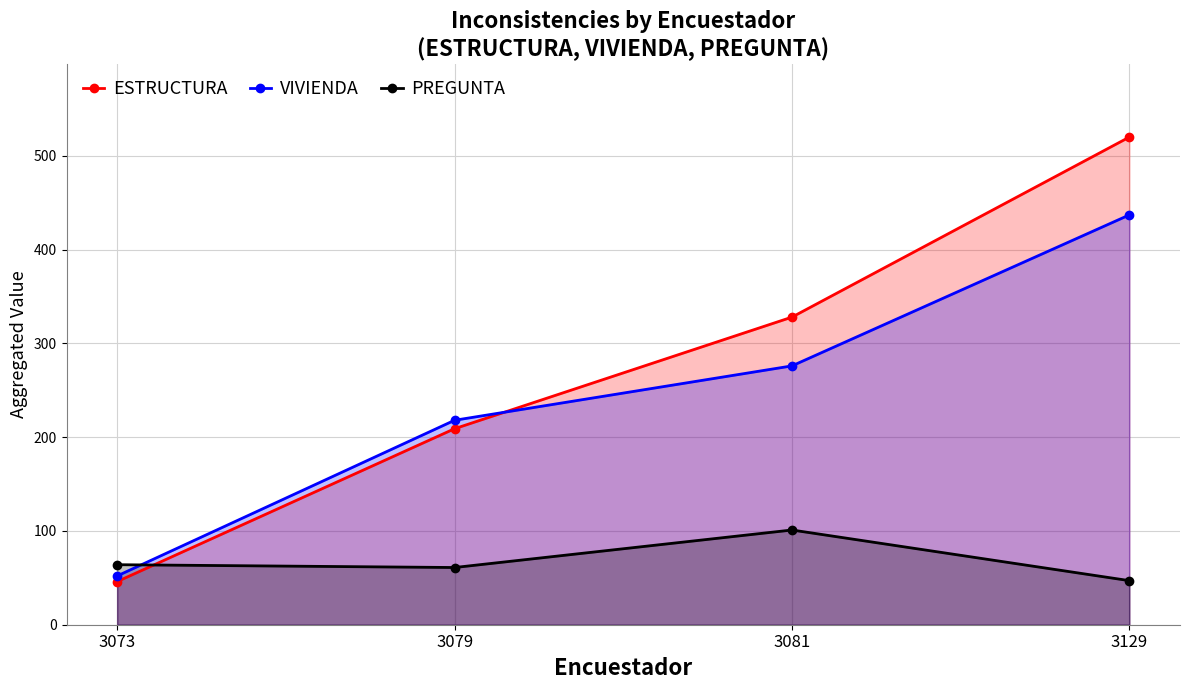

At which category does the chart reach its minimum across all series?

3073